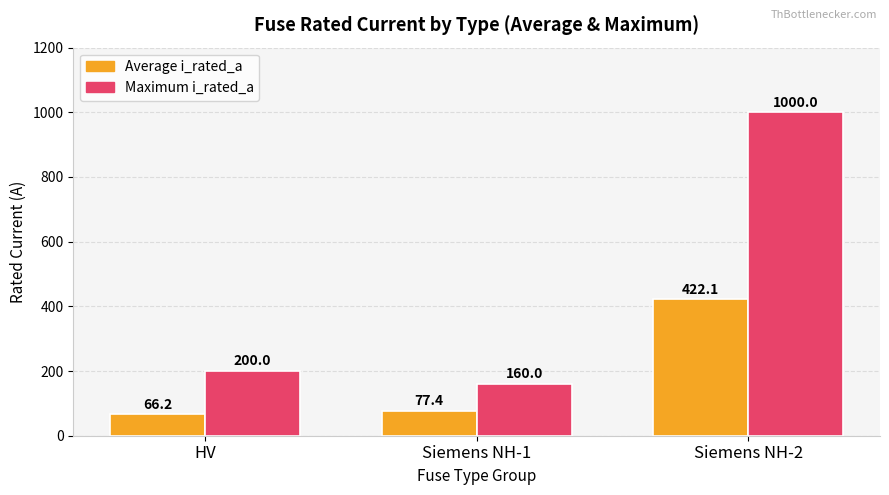

What position from the right is Siemens NH-1?

2